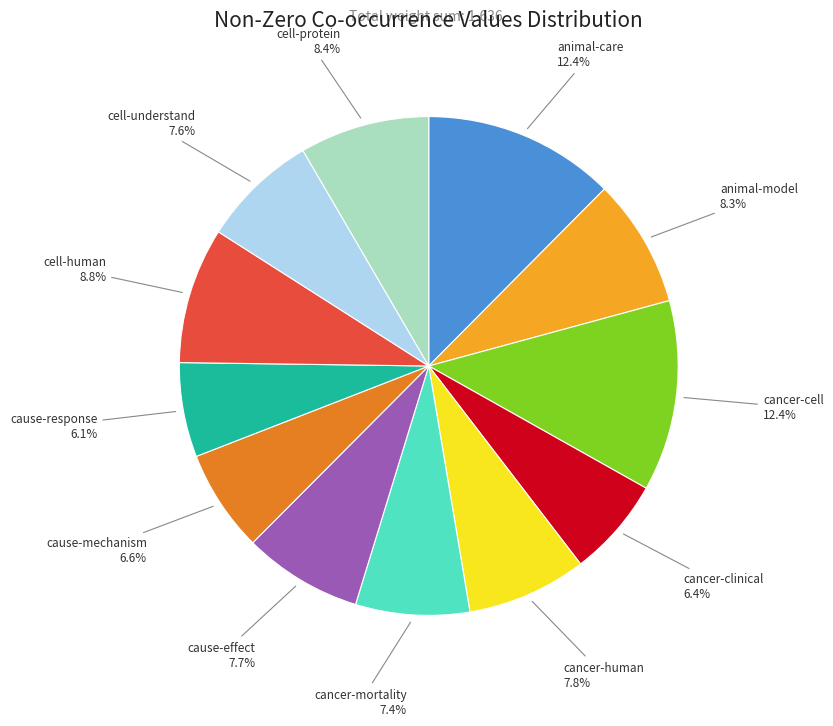

Is there a majority slice in this chart?

No